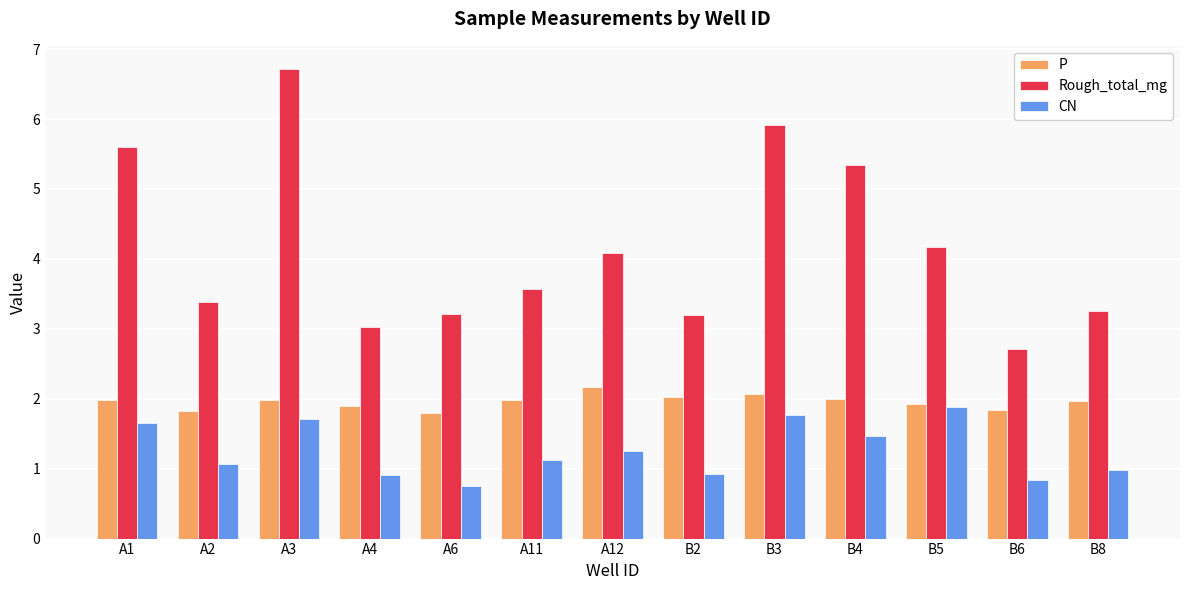

Rank the series by their maximum value, from highest to lowest.

Rough_total_mg, P, CN